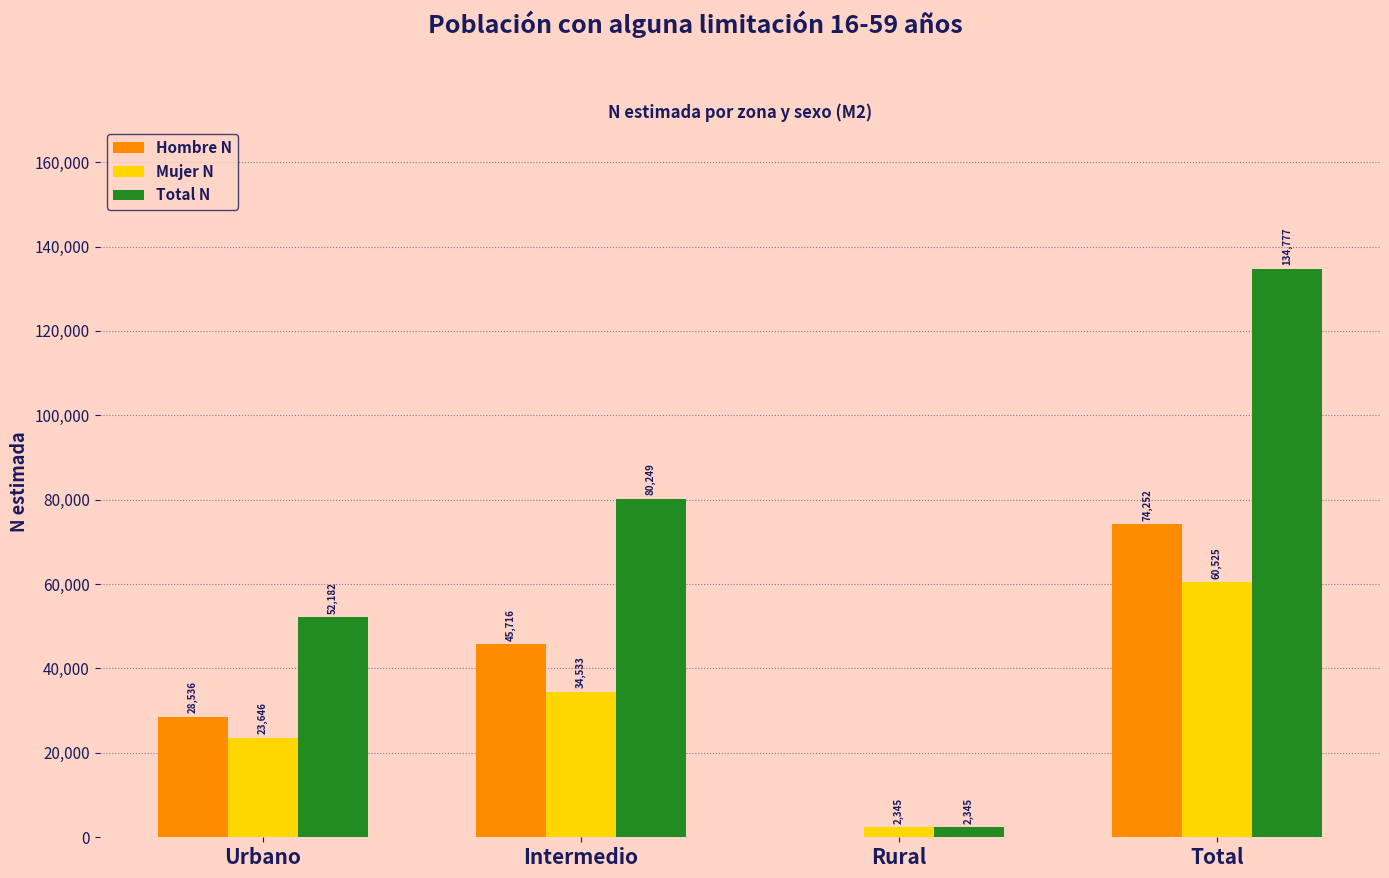

Which series has the widest spread of values?

Total N